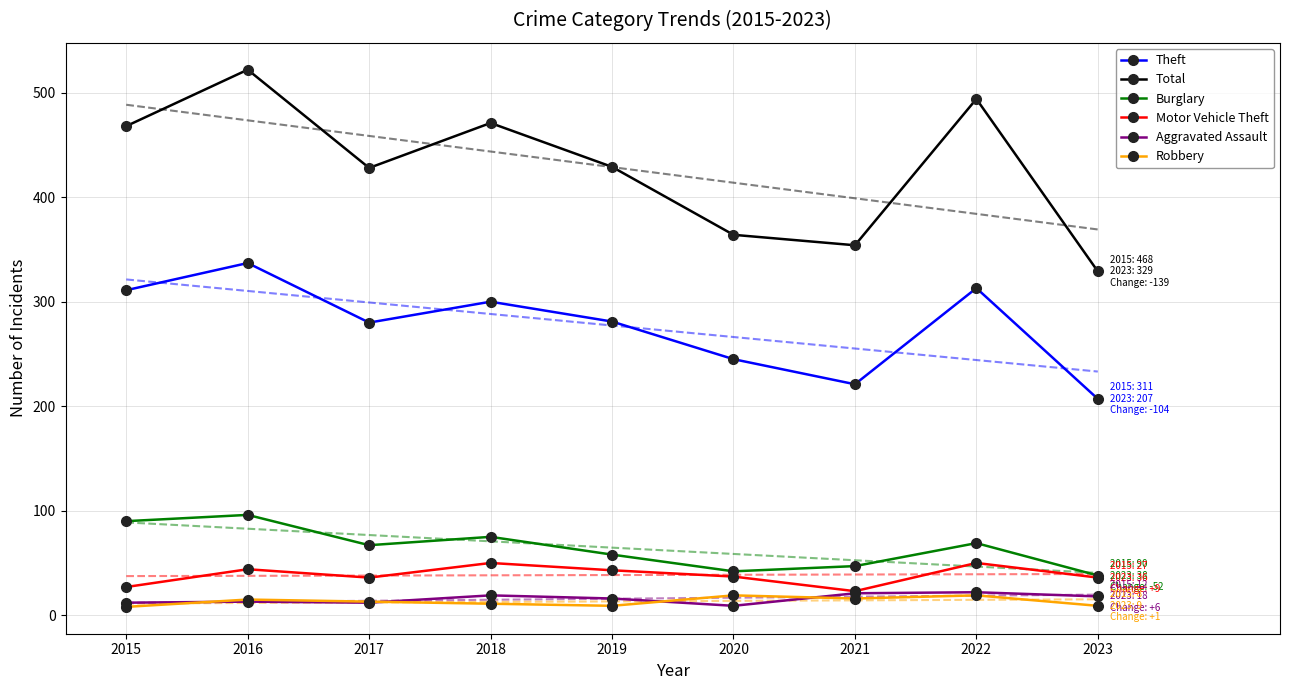

Reading right to left, extract all data points from this chart.

Theft: 2023=207	2022=313	2021=221	2020=245	2019=281	2018=300	2017=280	2016=337	2015=311
Total: 2023=329	2022=494	2021=354	2020=364	2019=429	2018=471	2017=428	2016=522	2015=468
Burglary: 2023=38	2022=69	2021=47	2020=42	2019=58	2018=75	2017=67	2016=96	2015=90
Motor Vehicle Theft: 2023=36	2022=50	2021=23	2020=37	2019=43	2018=50	2017=36	2016=44	2015=27
Aggravated Assault: 2023=18	2022=22	2021=21	2020=9	2019=16	2018=19	2017=12	2016=13	2015=12
Robbery: 2023=9	2022=19	2021=16	2020=19	2019=9	2018=11	2017=13	2016=15	2015=8